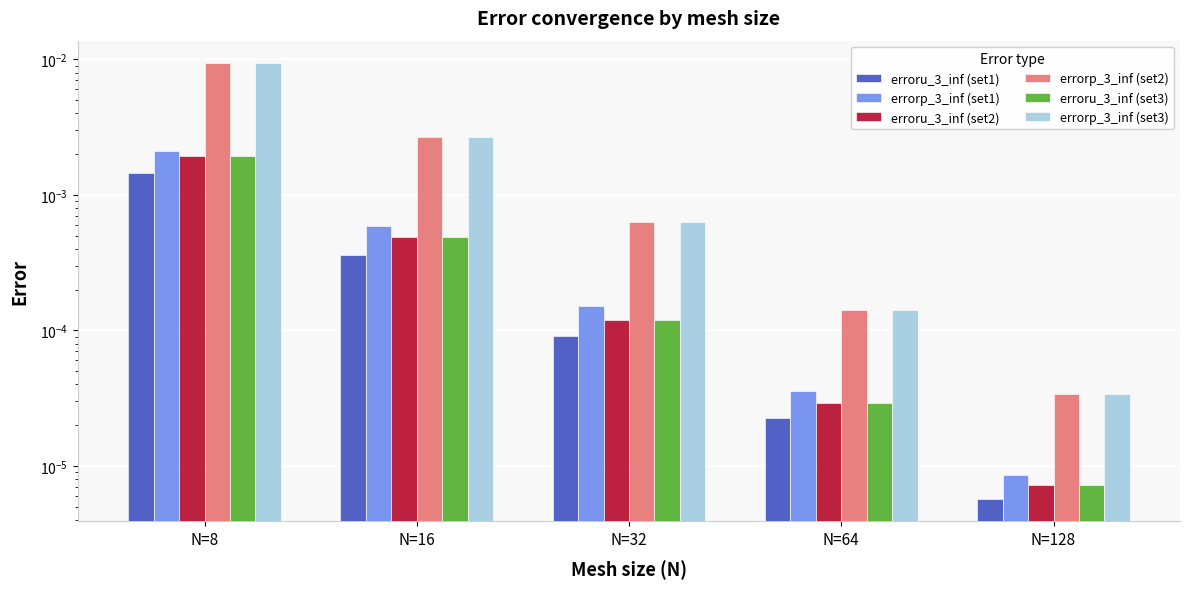

Are the bars grouped side by side (vs. stacked)?

Yes